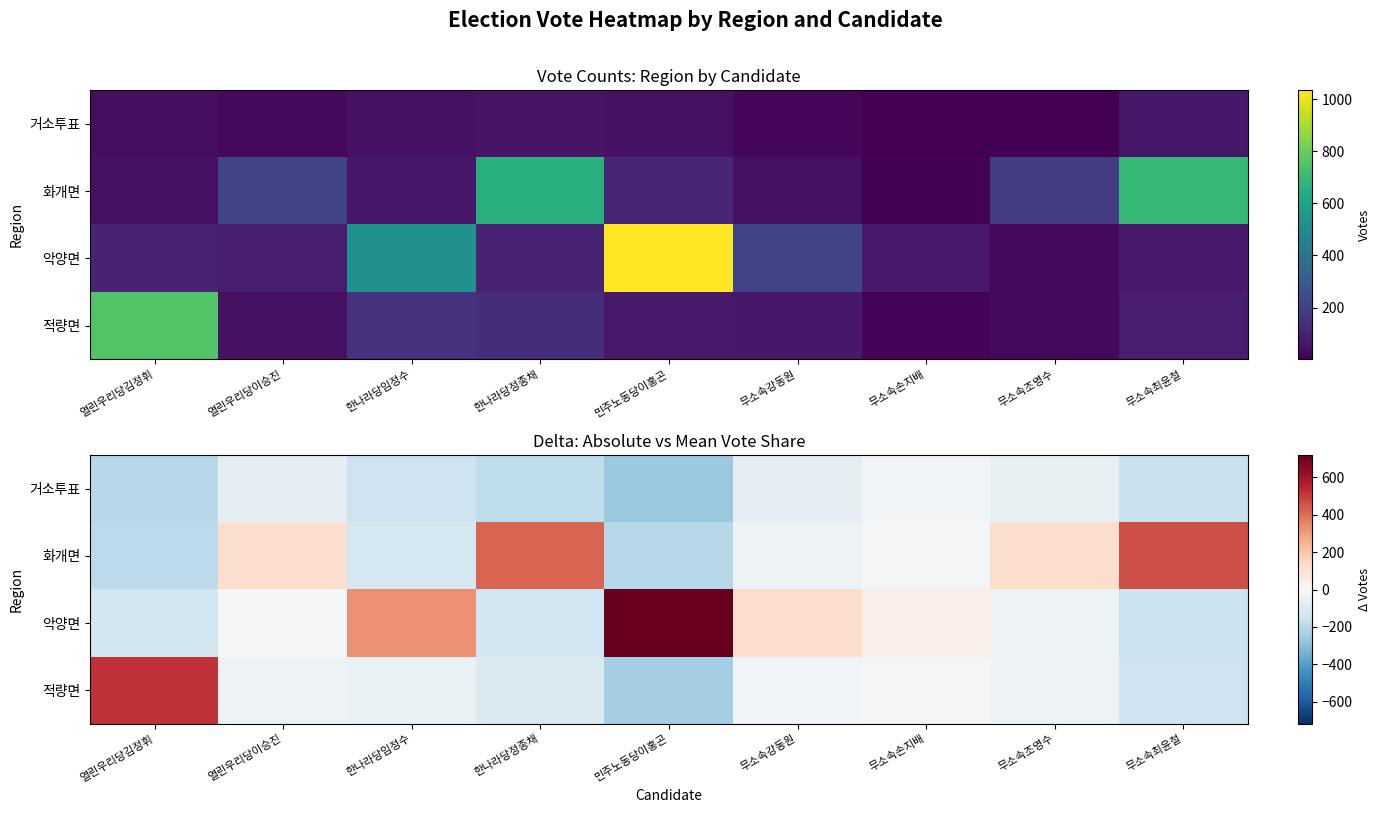

What is the sum of all 거소투표 values?

-1172.0